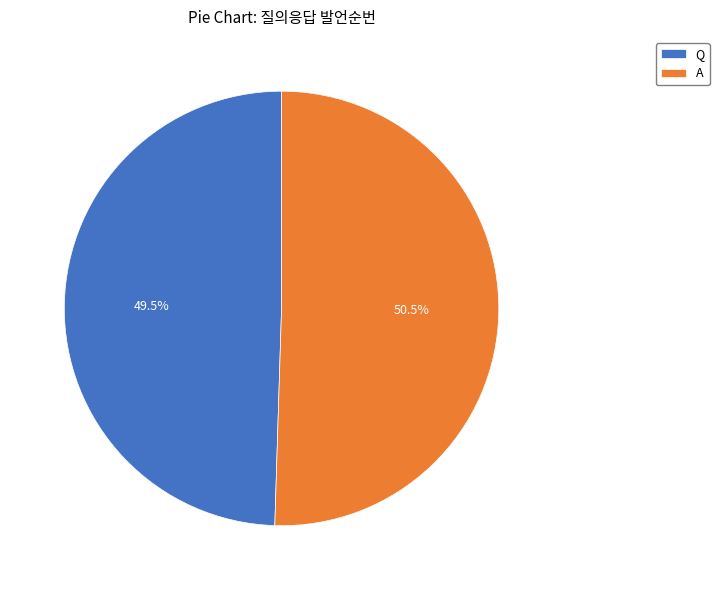

Rank the categories by value from lowest to highest.

Q, A